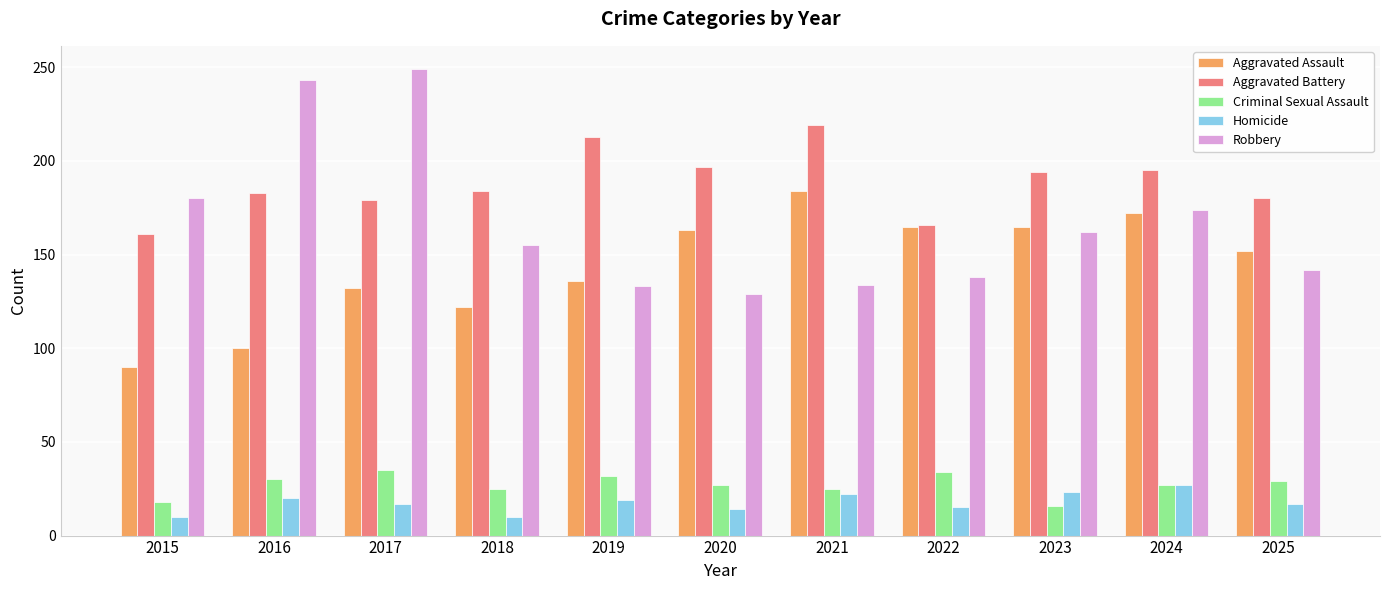

Count the Criminal Sexual Assault values in the range 25 to 32.

7